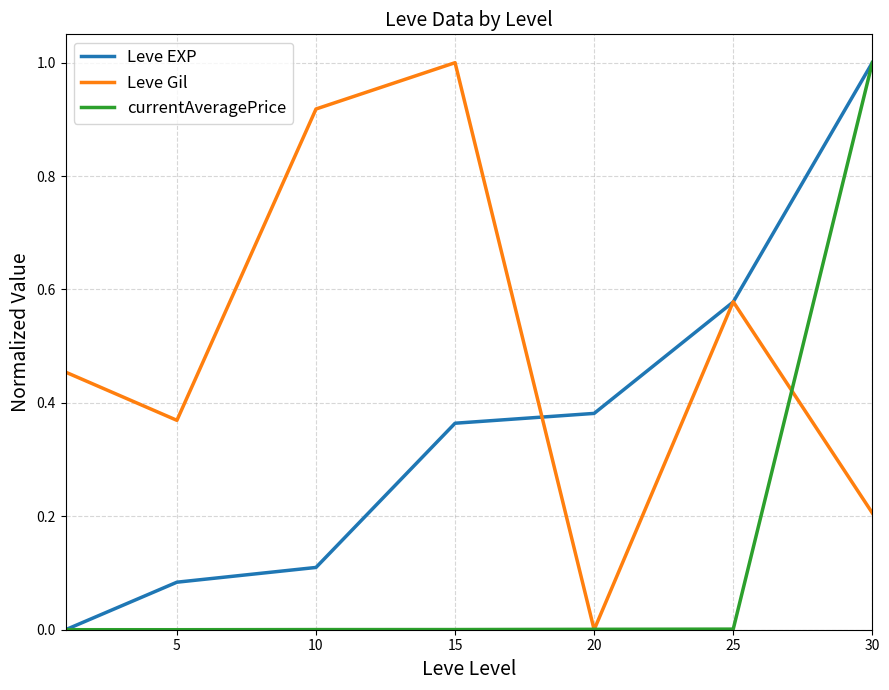

Which series has the largest total across all categories?

Leve Gil